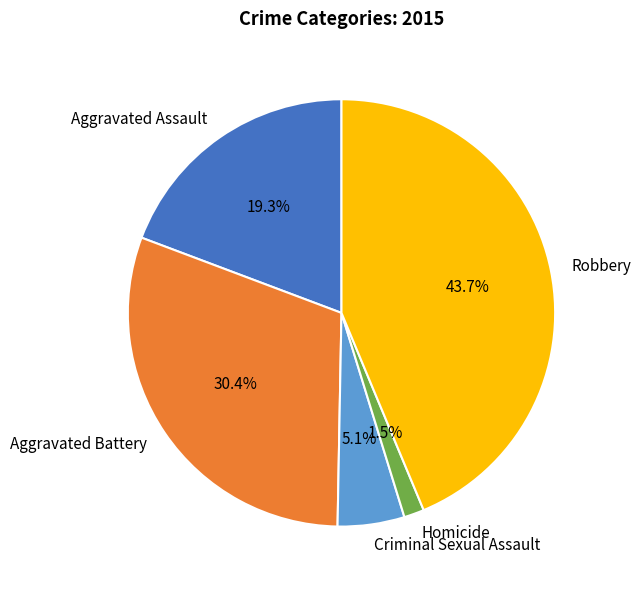

Which has a higher value, Criminal Sexual Assault or Aggravated Assault?

Aggravated Assault